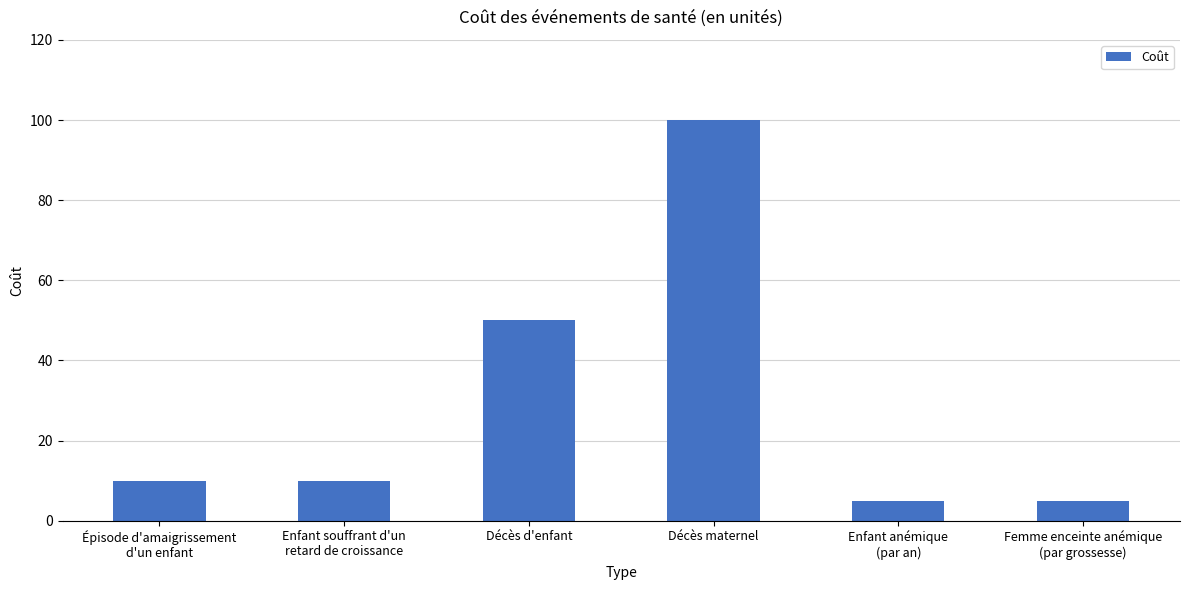

What is the maximum value shown in the chart?

100